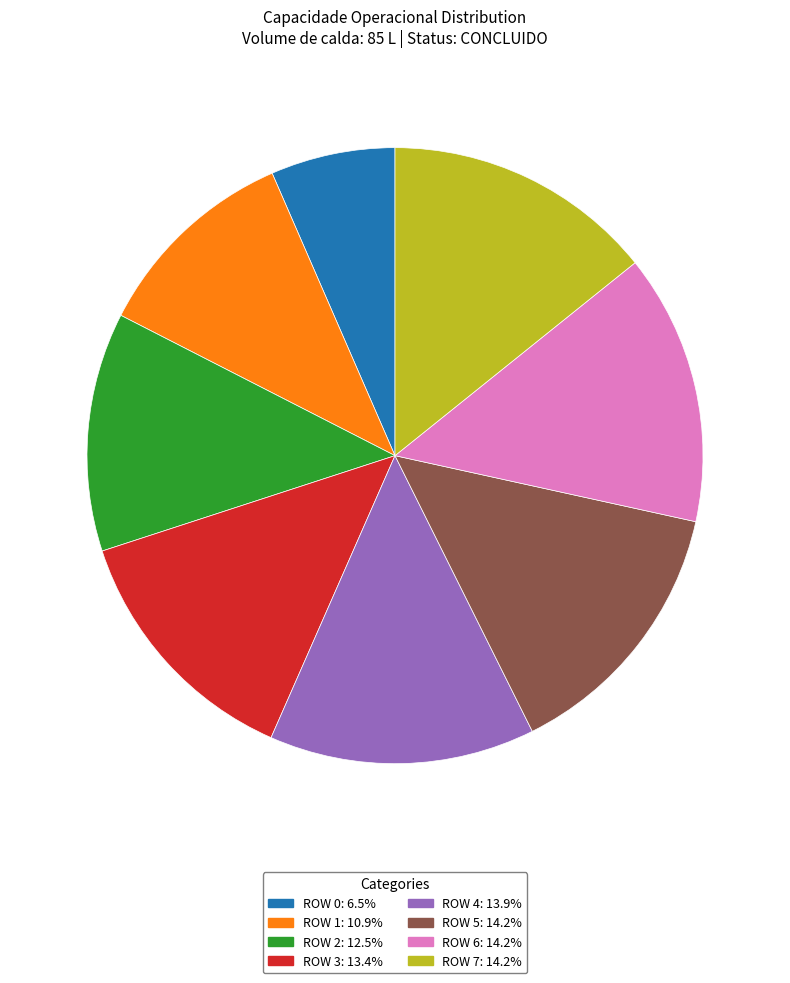

Is there a majority slice in this chart?

No